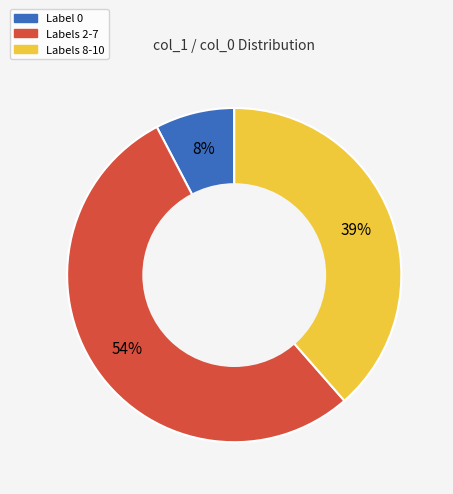

To the nearest percent, what is the difference between the largest and smallest slice percentages?

46%